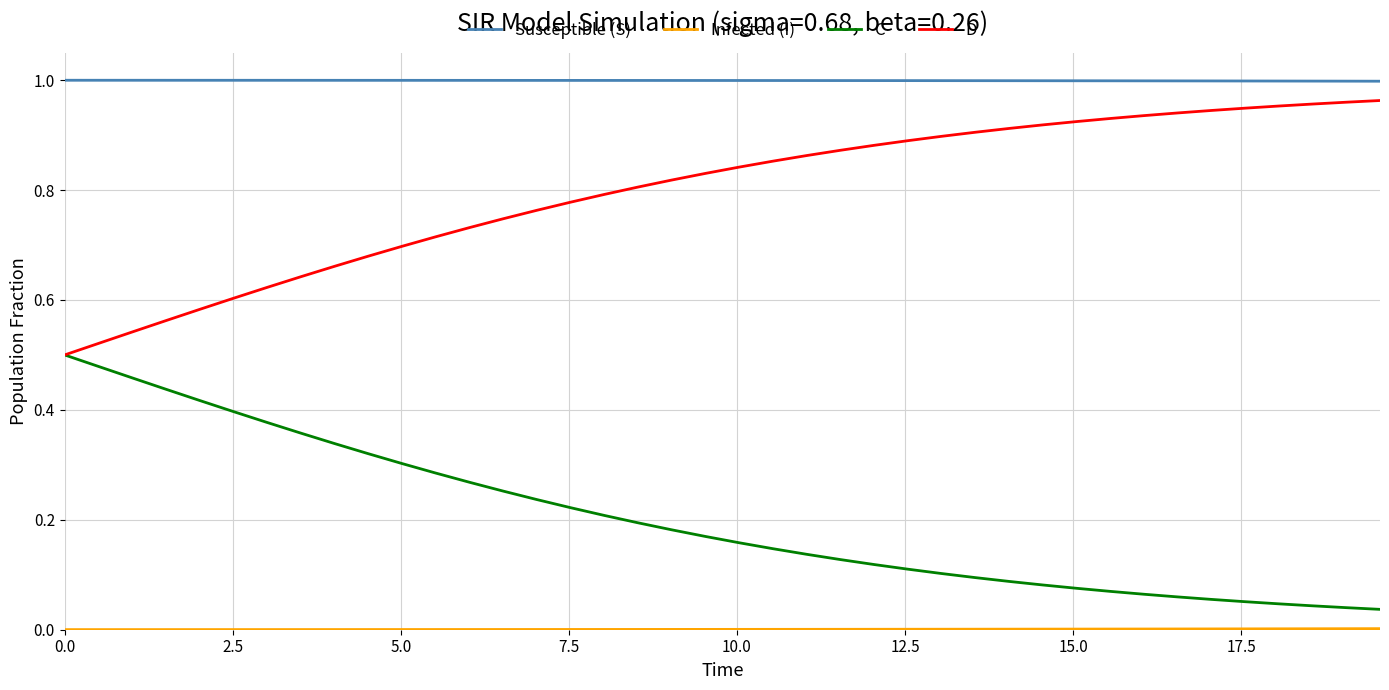

Which series has the largest total across all categories?

Susceptible (S)